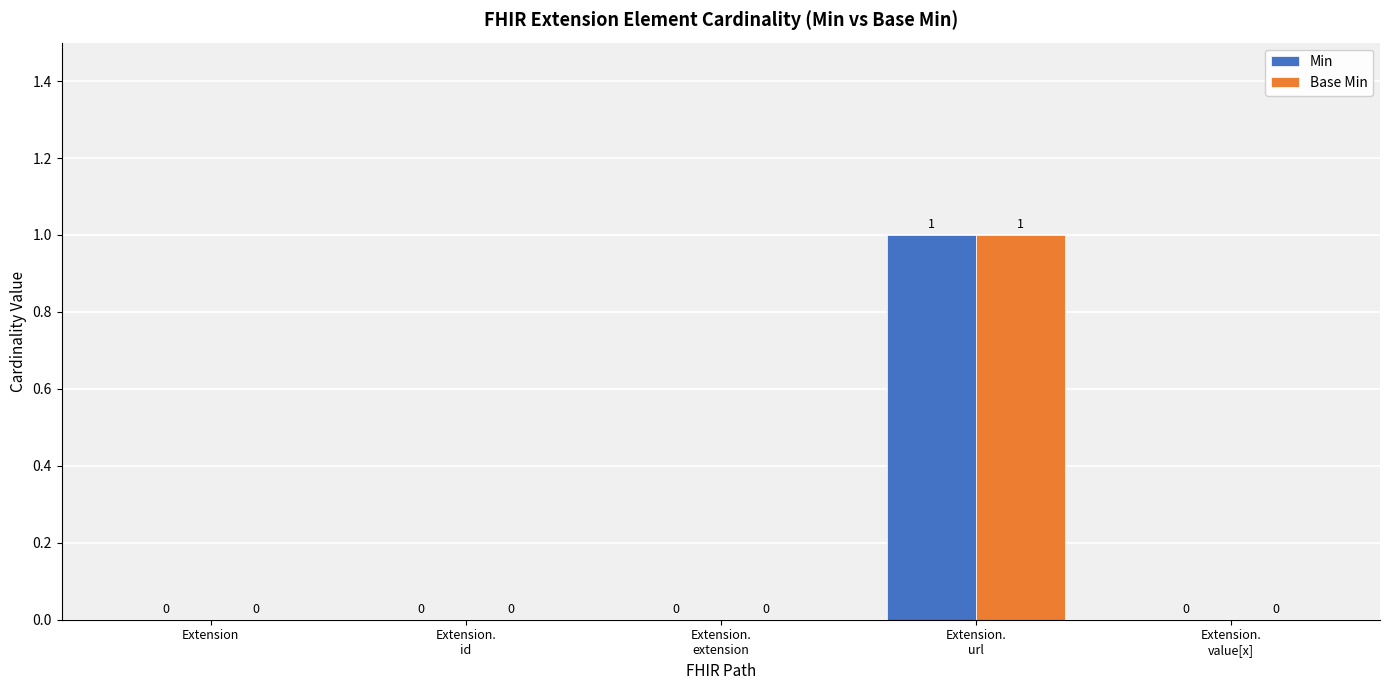

The value of Base Min at Extension.
id is -1. True or false?

False